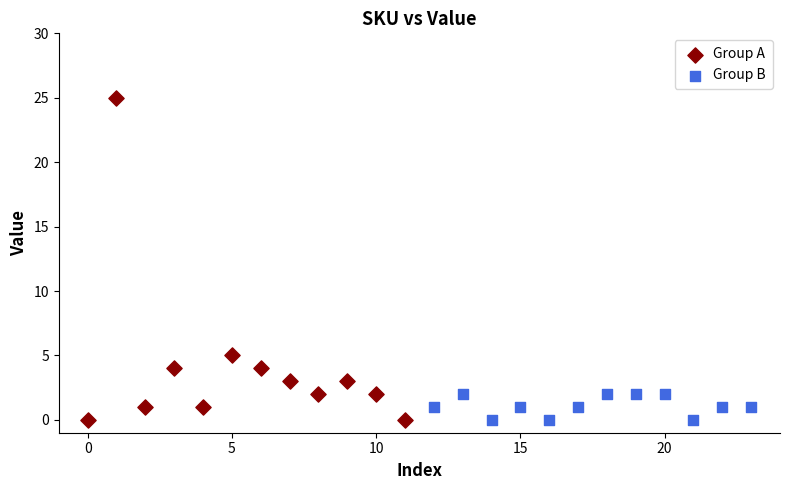

Which series reaches the maximum Y coordinate?

Group A